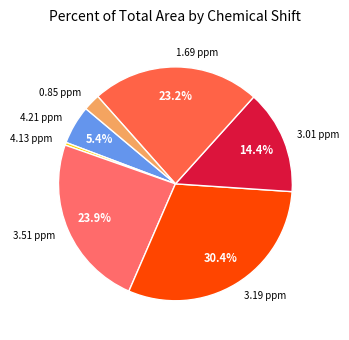

Which category has the biggest portion of the pie?

3.19 ppm